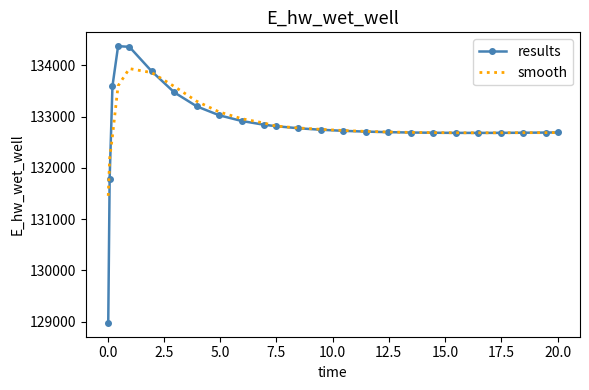

Rank the series by their maximum value, from highest to lowest.

results, smooth